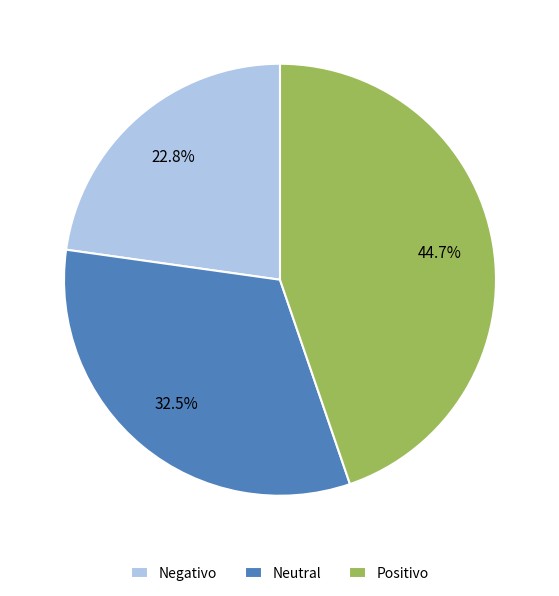

Is there a majority slice in this chart?

No